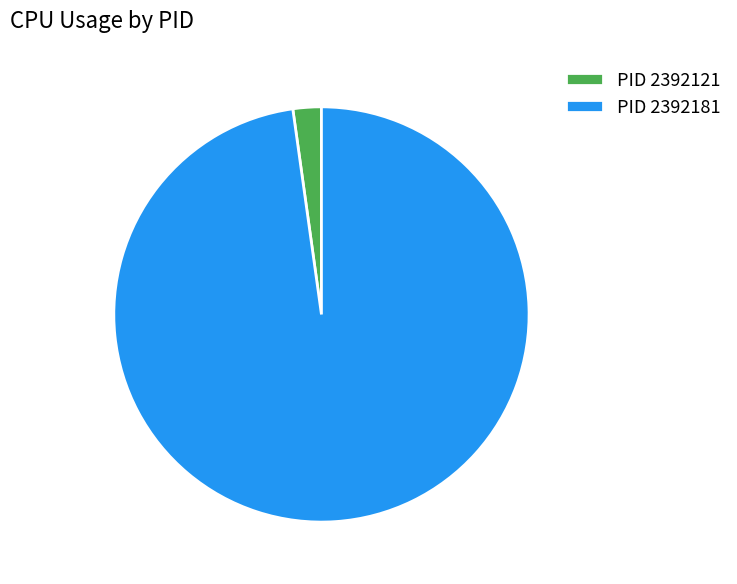

What is the majority slice?

PID 2392181